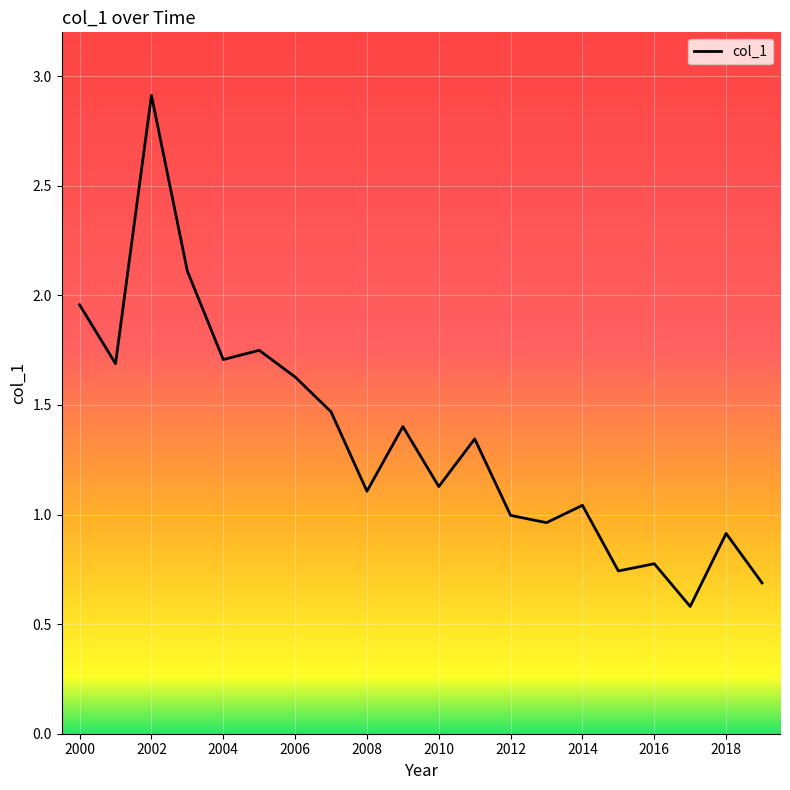

What is the difference between the maximum and minimum values?

2.3